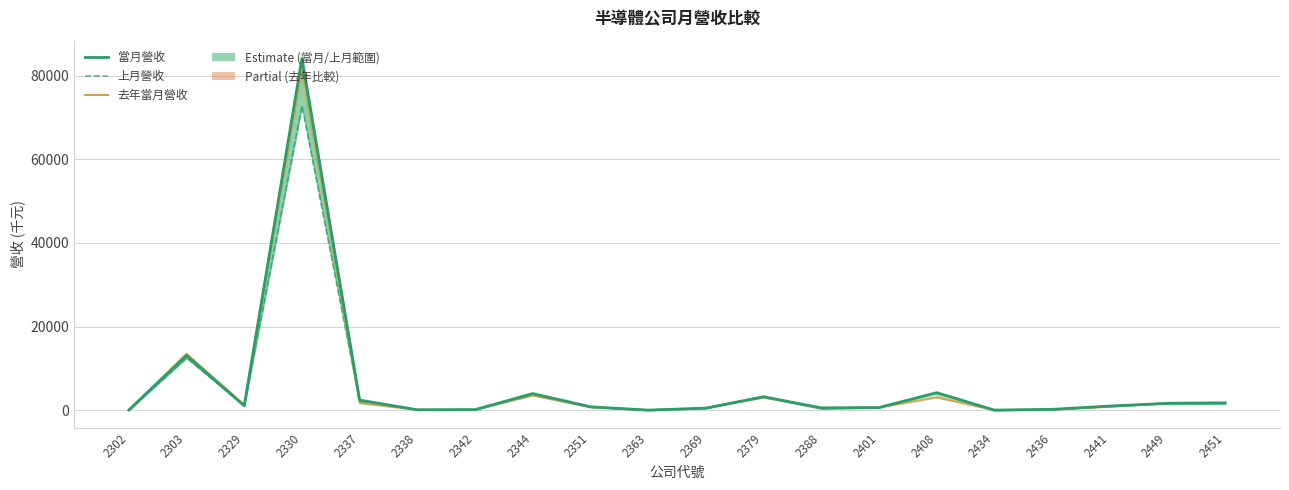

What is the total value across all series at 2436?

562.3